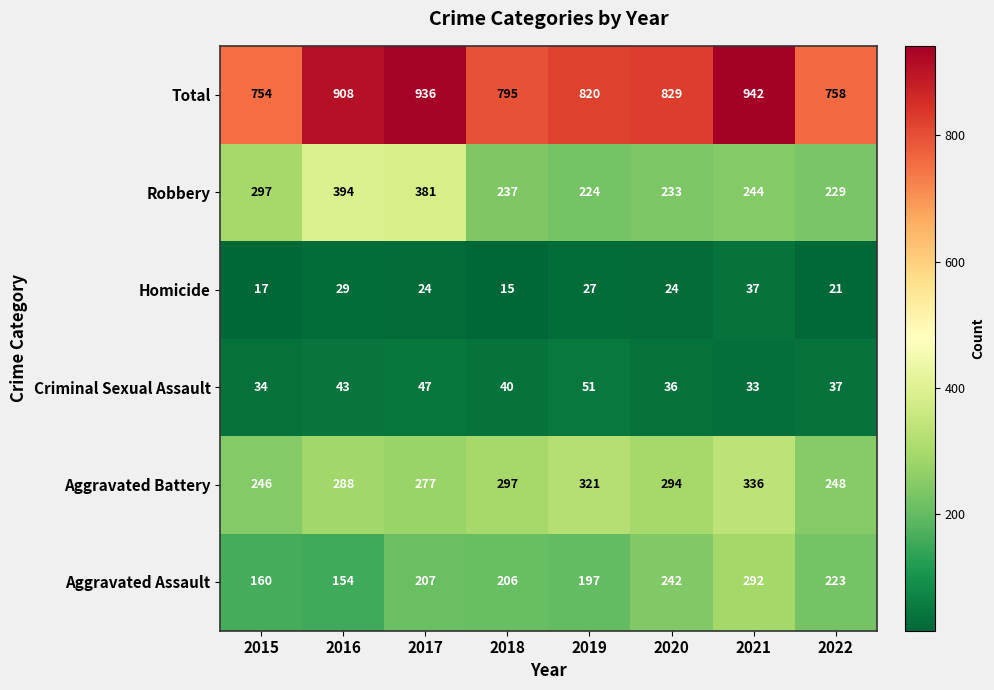

At which category is the sum across all series the highest?

2021